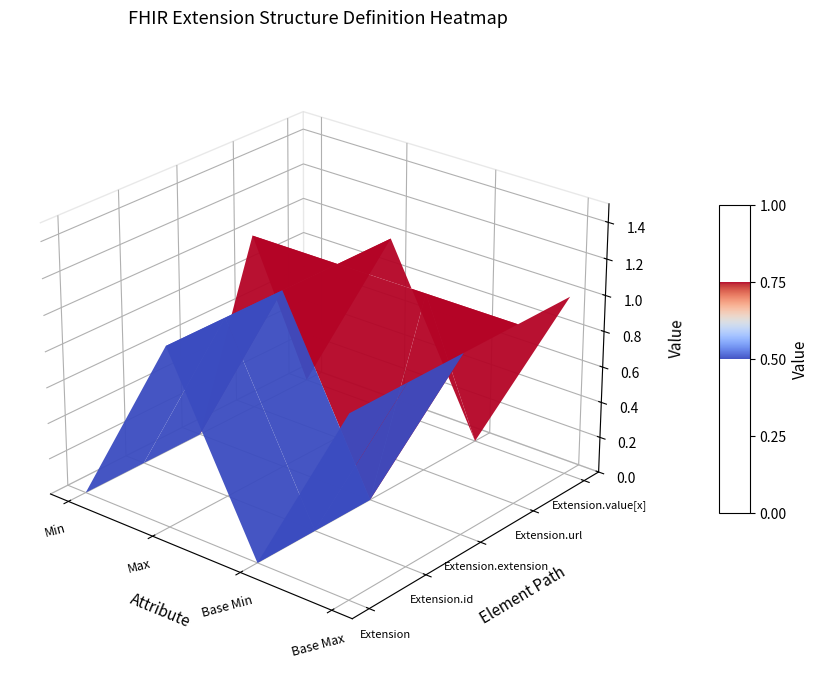

At how many categories does at least one series exceed 0?

4